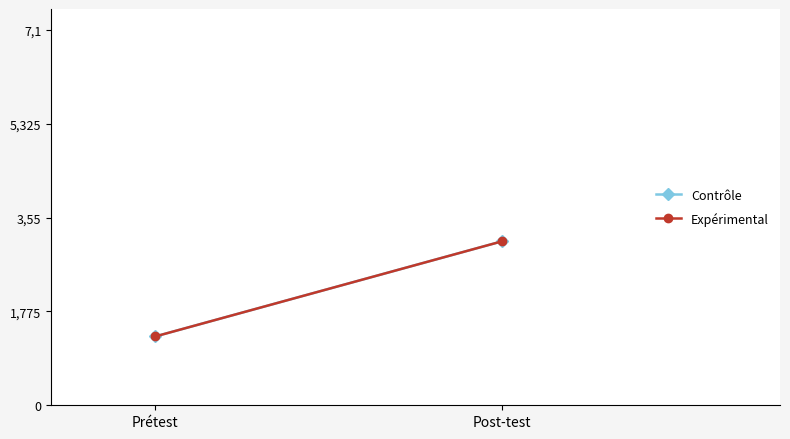

How many lines are shown in the chart?

2